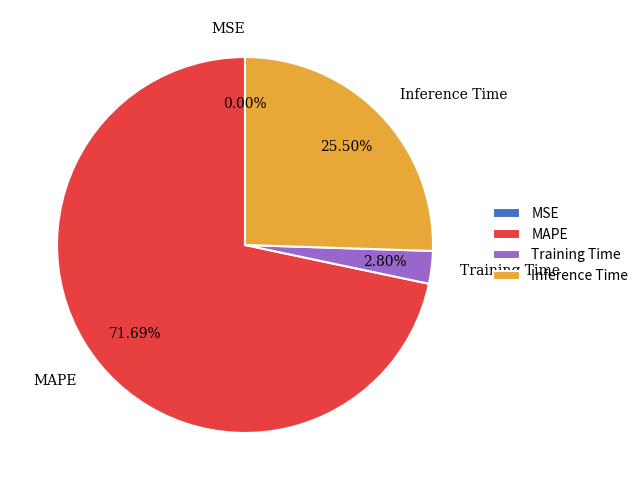

Does any single category account for the majority?

Yes